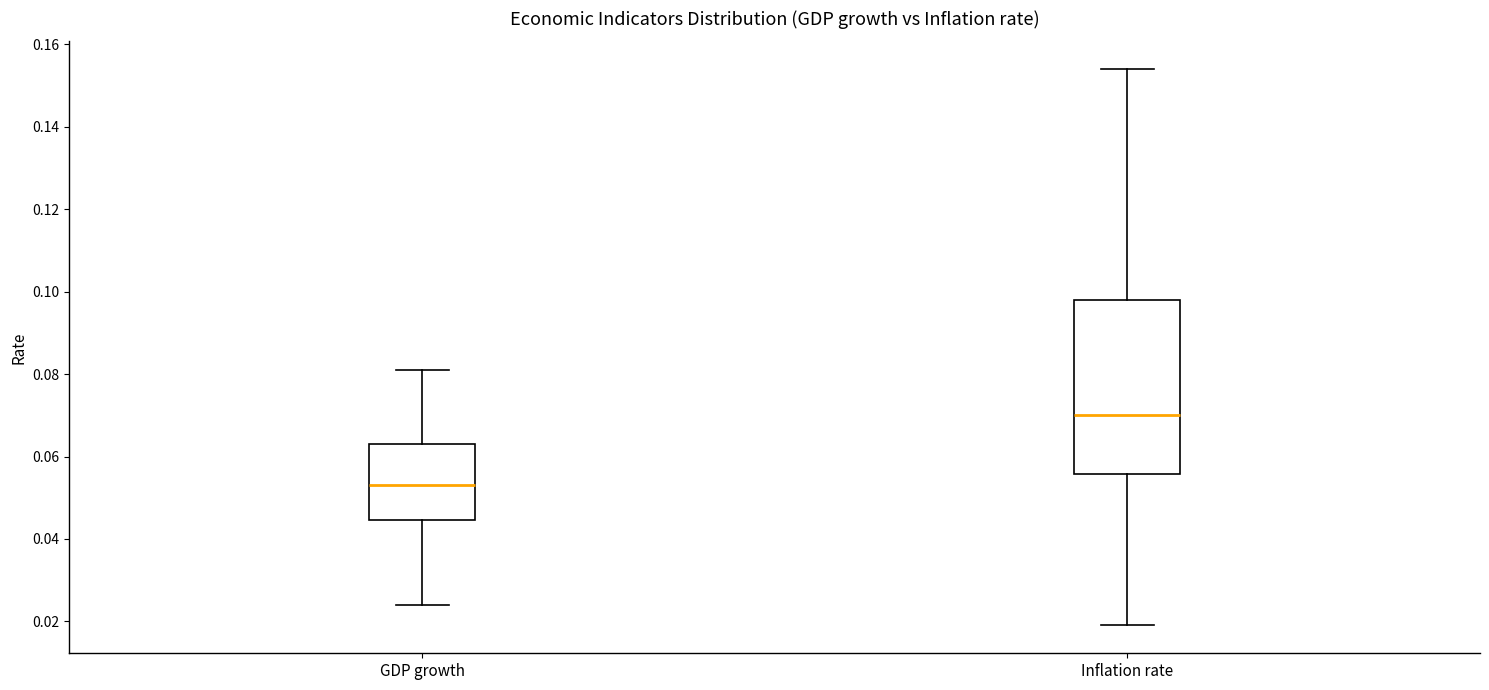

Which box is the tallest, from its lower edge to its upper edge?

Inflation rate